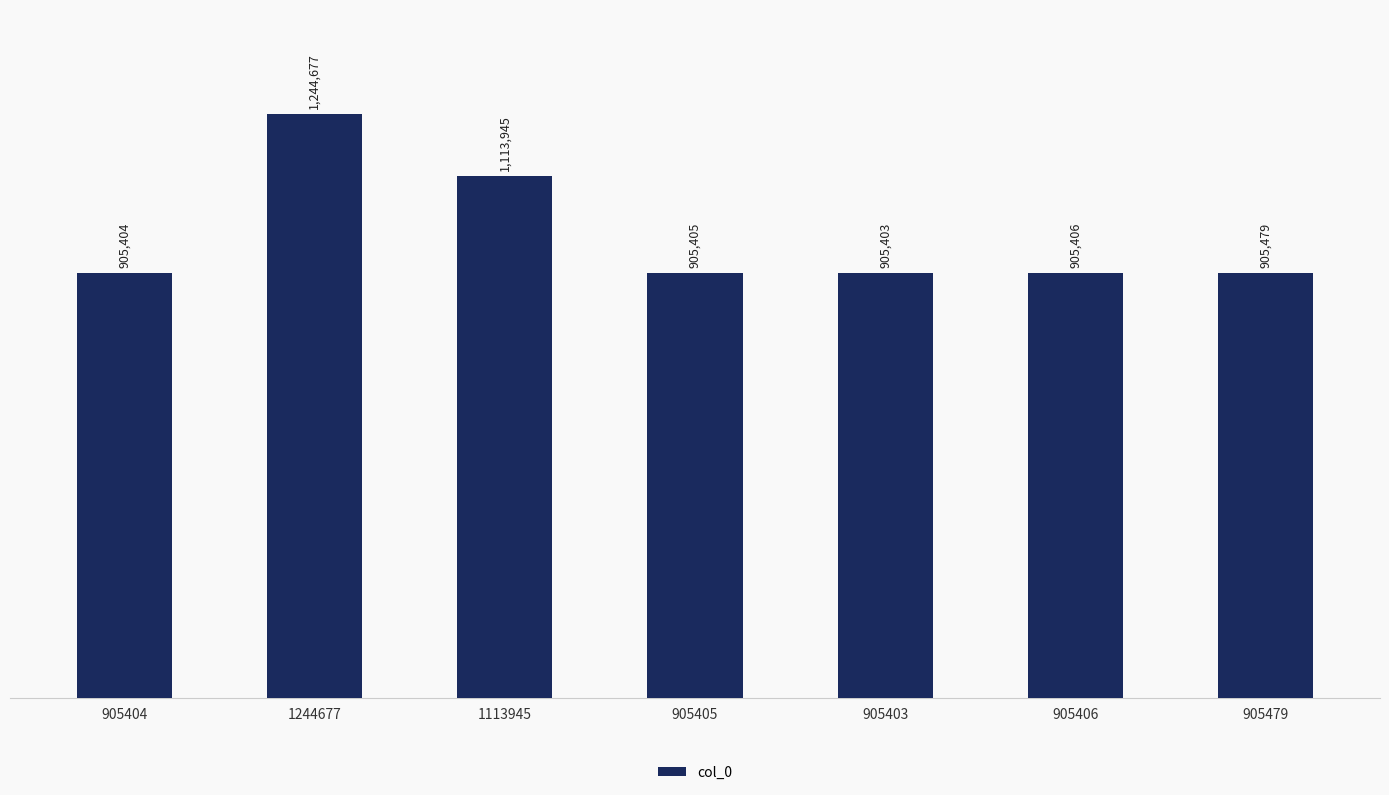

True or false: the data shows 1529371 at 905403.

False